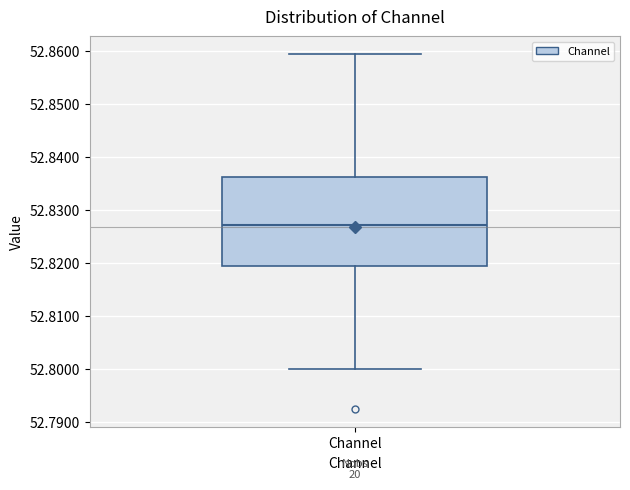

Read this box plot against the y-axis: the position of the median line, the range covered by the box, and the ends of both whiskers. The values are not printed on the chart, so give them approximately, as read against the axis.

median 52.827, box 52.819 to 52.836, whiskers 52.800 to 52.859